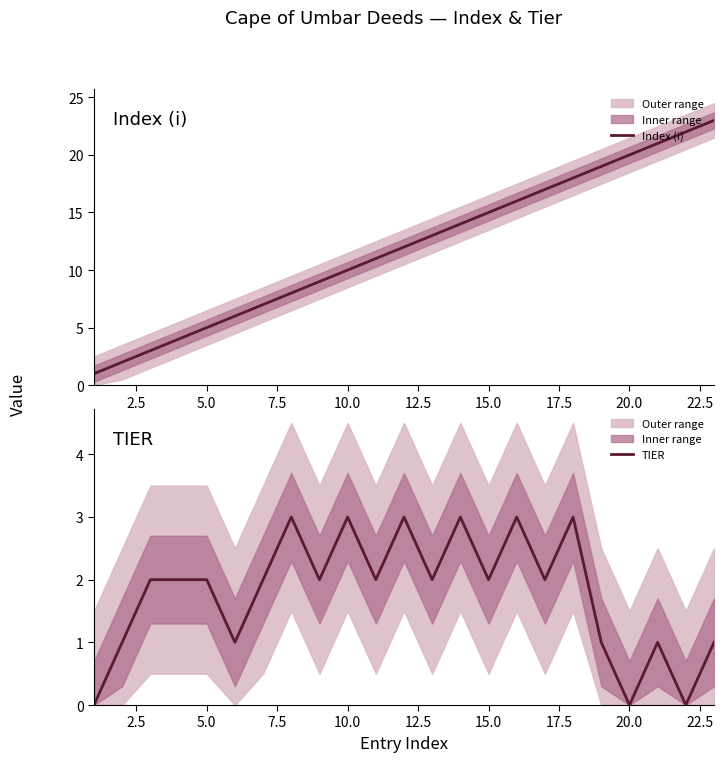

True or false: Index (i) and TIER intersect in this chart.

False